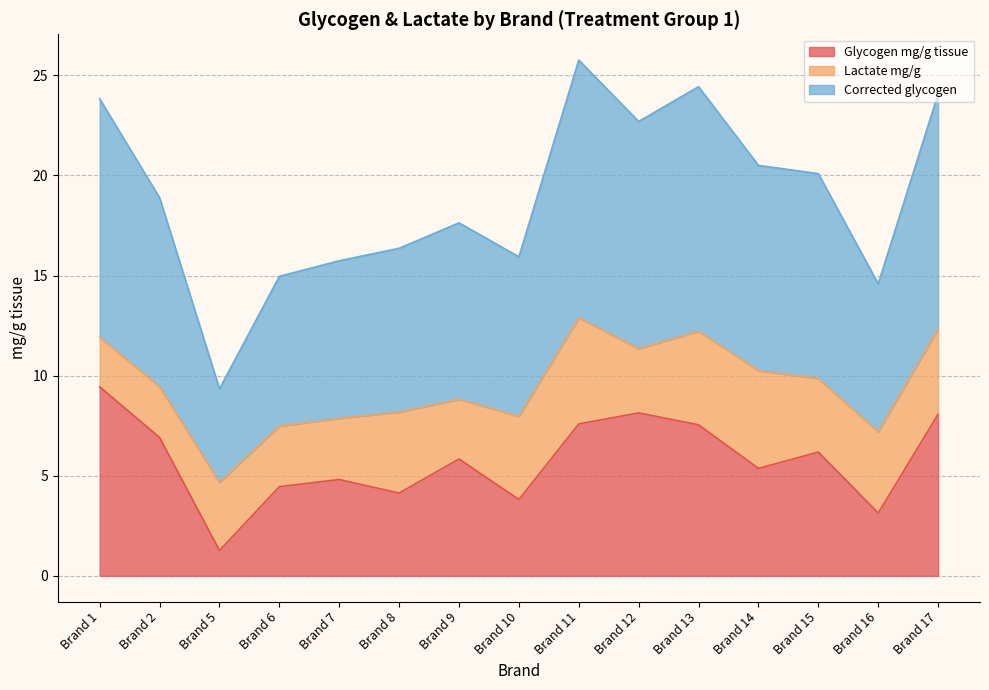

Where is Corrected glycogen nearest to the value 17?

Brand 9